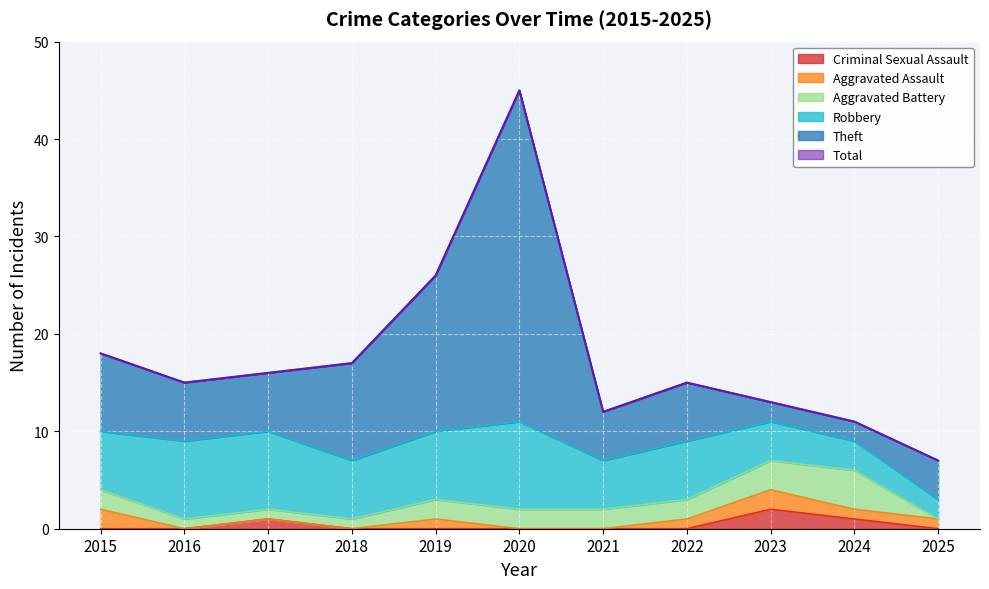

Is it true that Theft equals 7 at 2021?

False